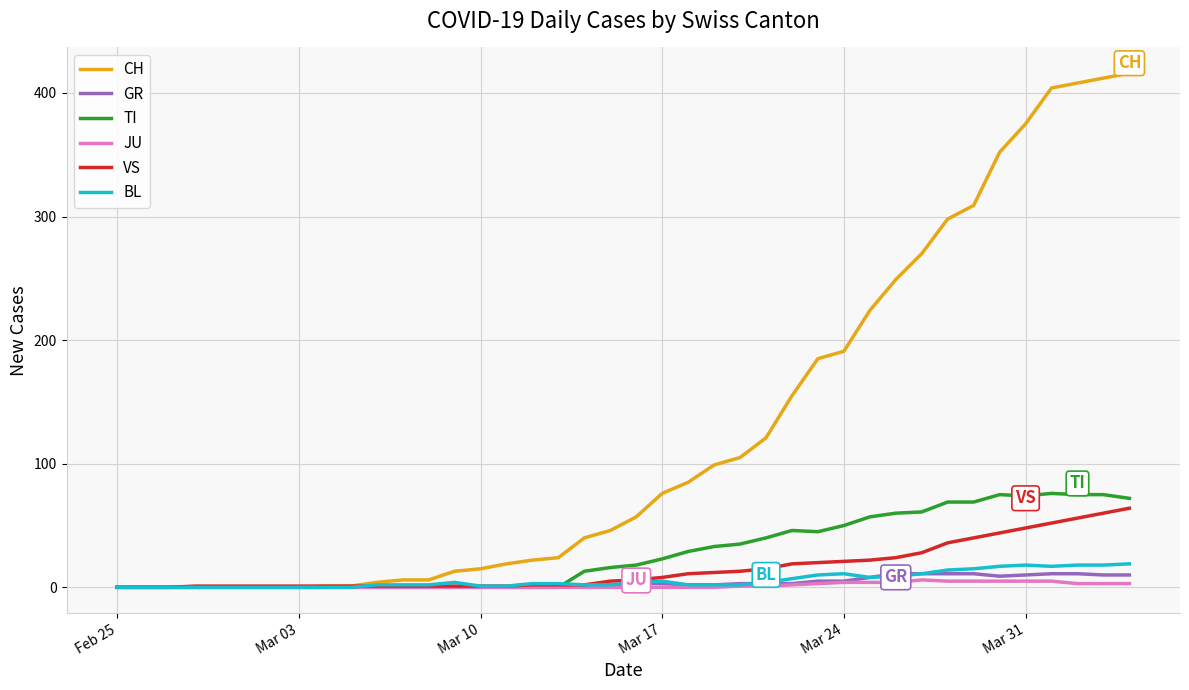

What is the highest value of the VS series?

64